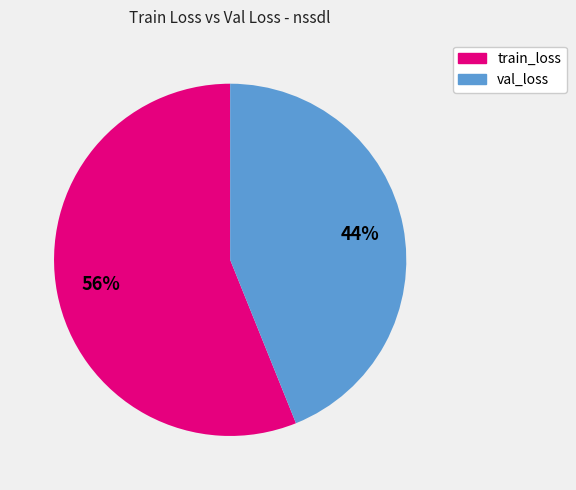

To the nearest percent, what is the average slice percentage?

50%